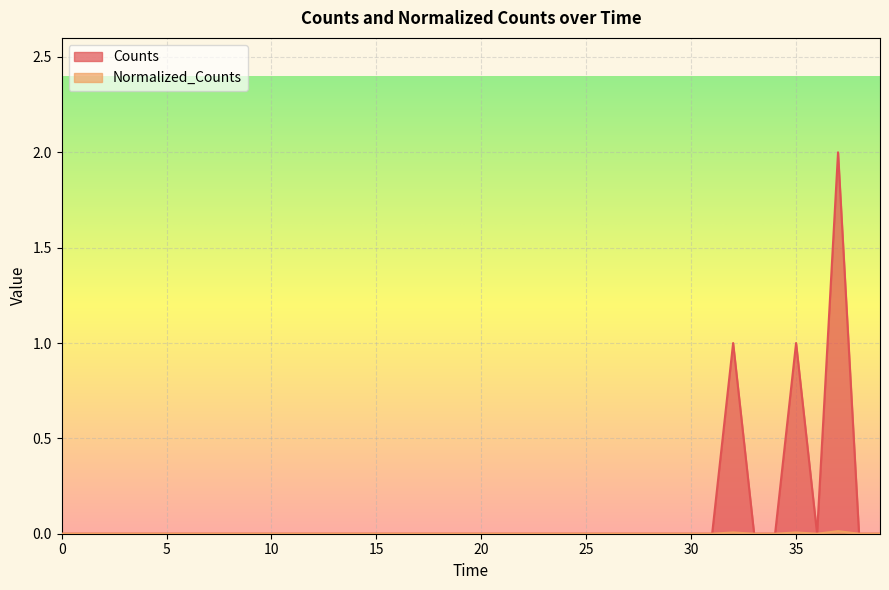

Which series has the largest range (max minus min)?

Counts